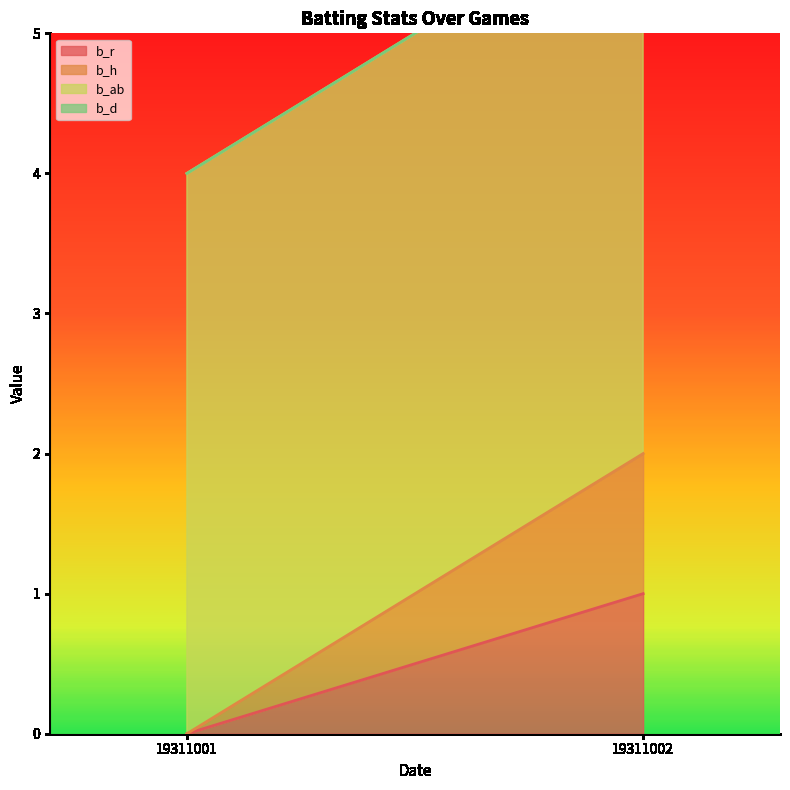

Does the chart display data point markers on the line(s)?

No